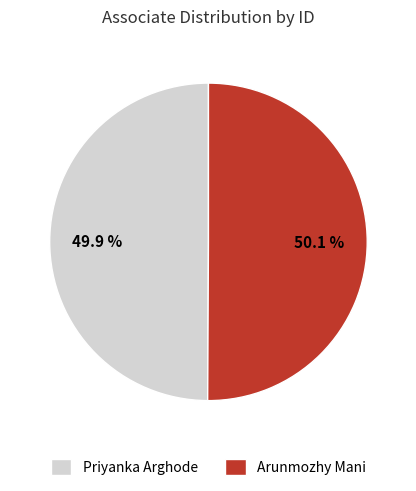

How much of the chart is everything except Priyanka Arghode?

50.1%